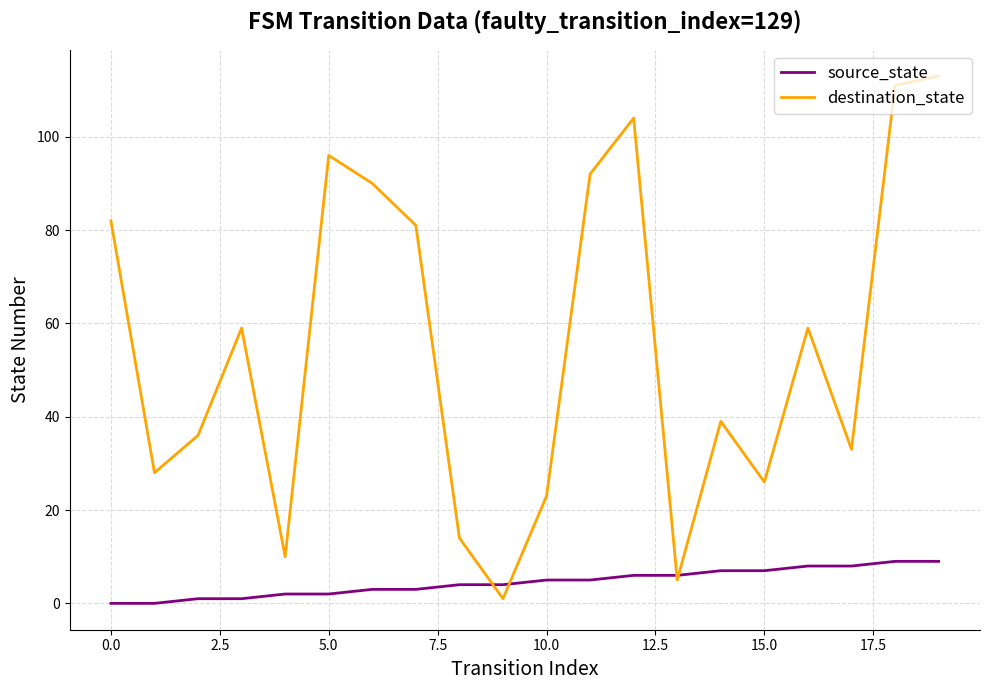

What is the sum of all destination_state values?

1102